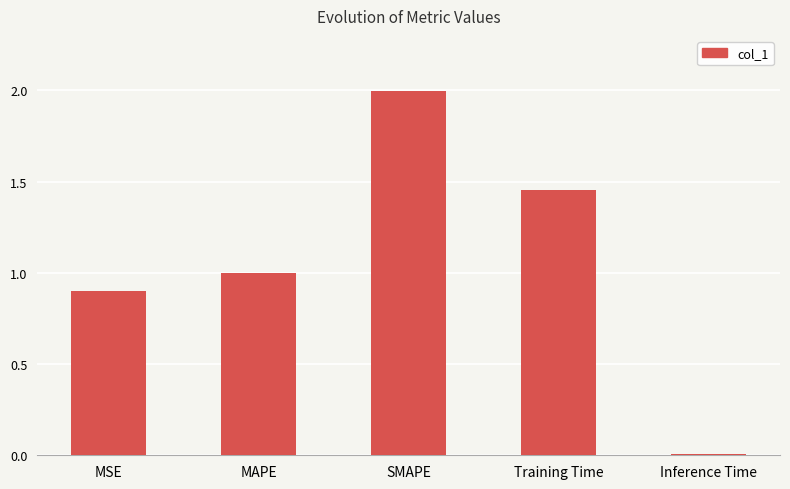

Which category has the highest value across all series?

SMAPE